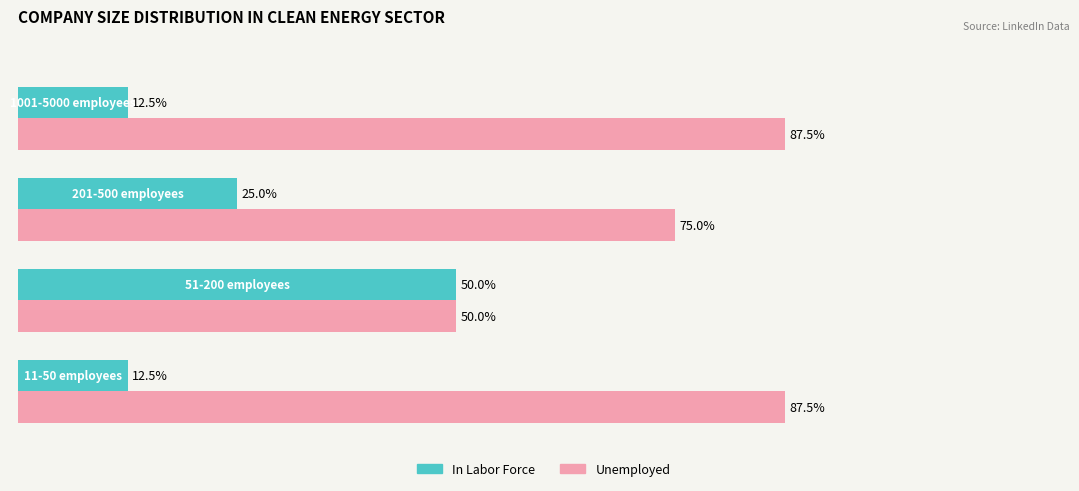

List the series in order of their peak value, highest first.

Unemployed, In Labor Force